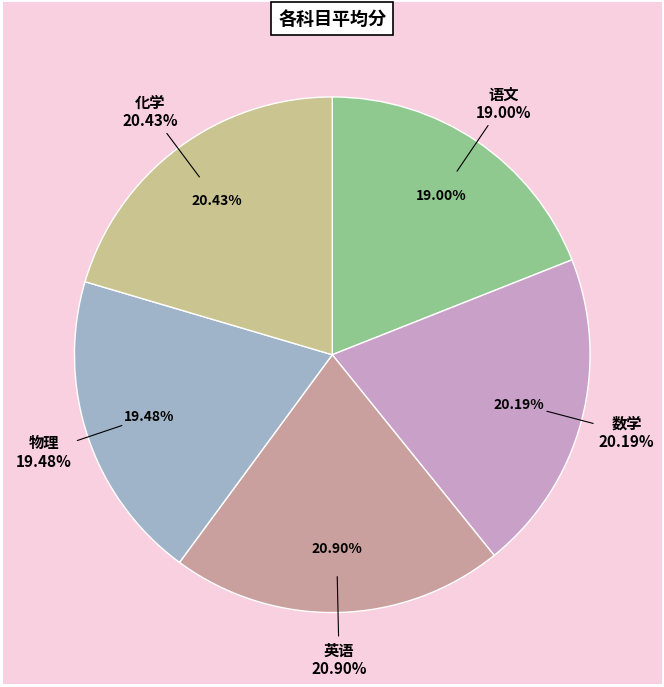

What percentage do 英语 and 语文 together represent?

39.9%